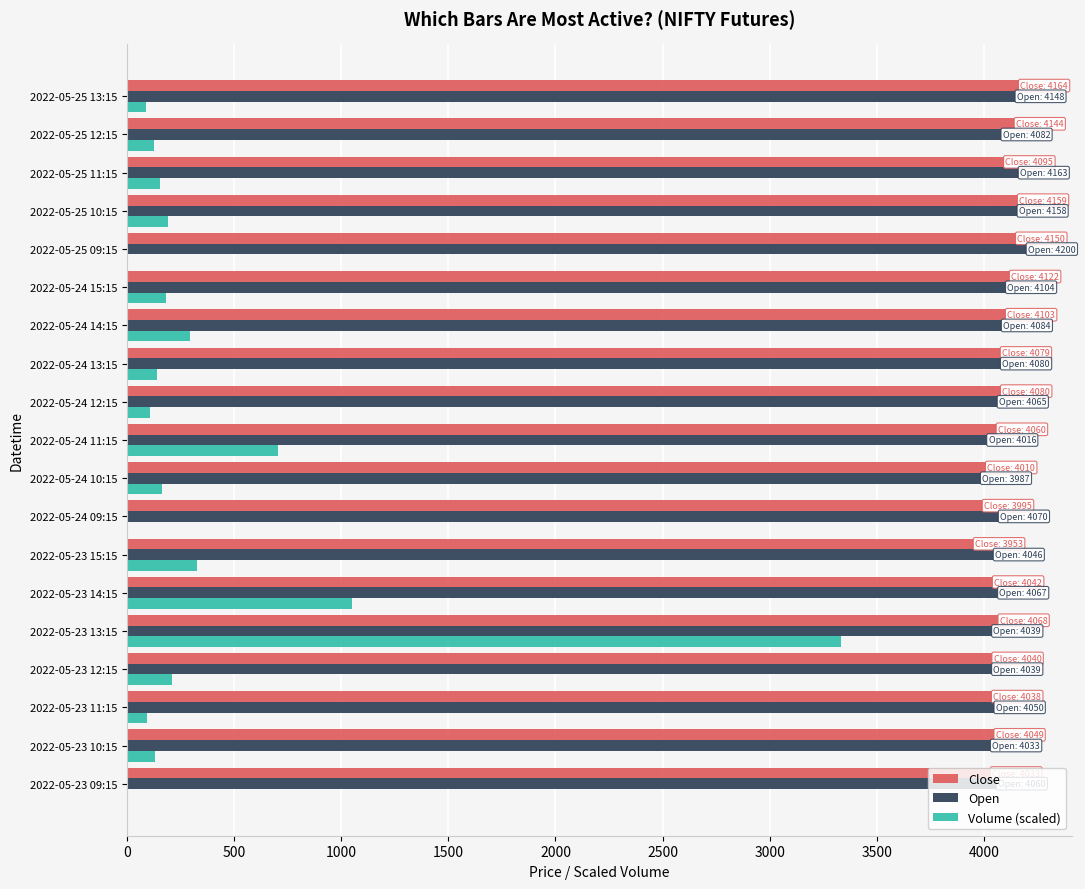

Which series has the largest range (max minus min)?

Volume (scaled)